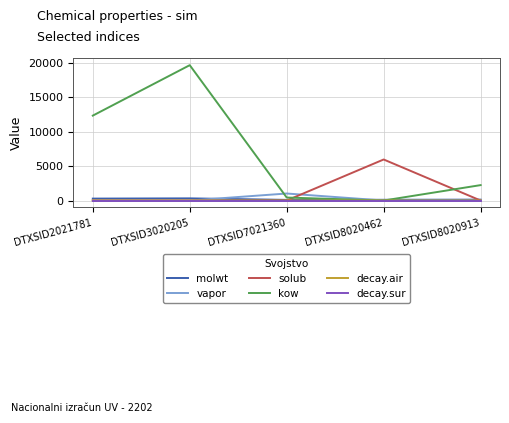

What is the maximum value shown in the chart?

19616.9